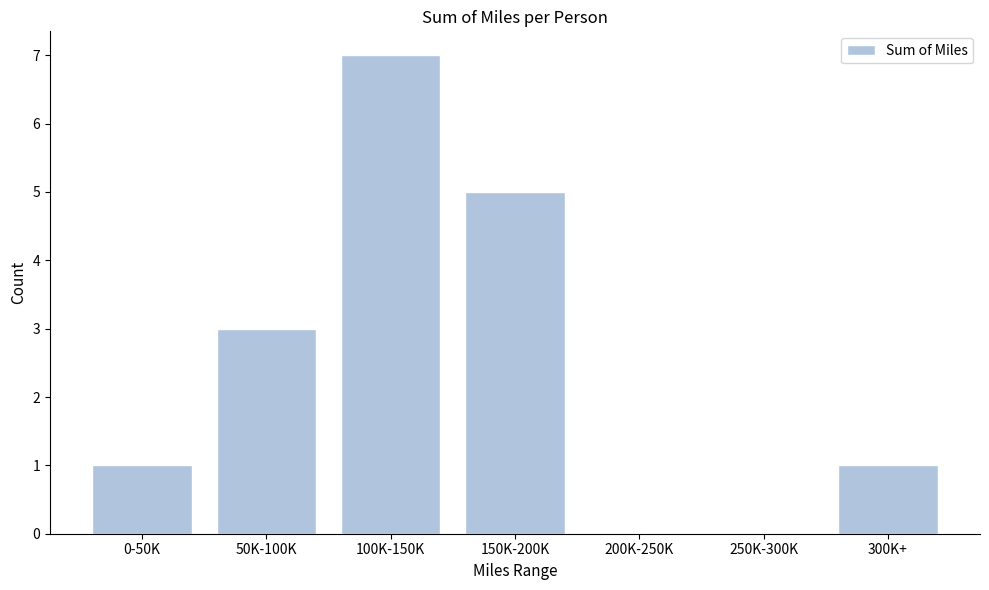

Reading right to left, what are all the values shown in this chart?

300K+=1	250K-300K=0	200K-250K=0	150K-200K=5	100K-150K=7	50K-100K=3	0-50K=1